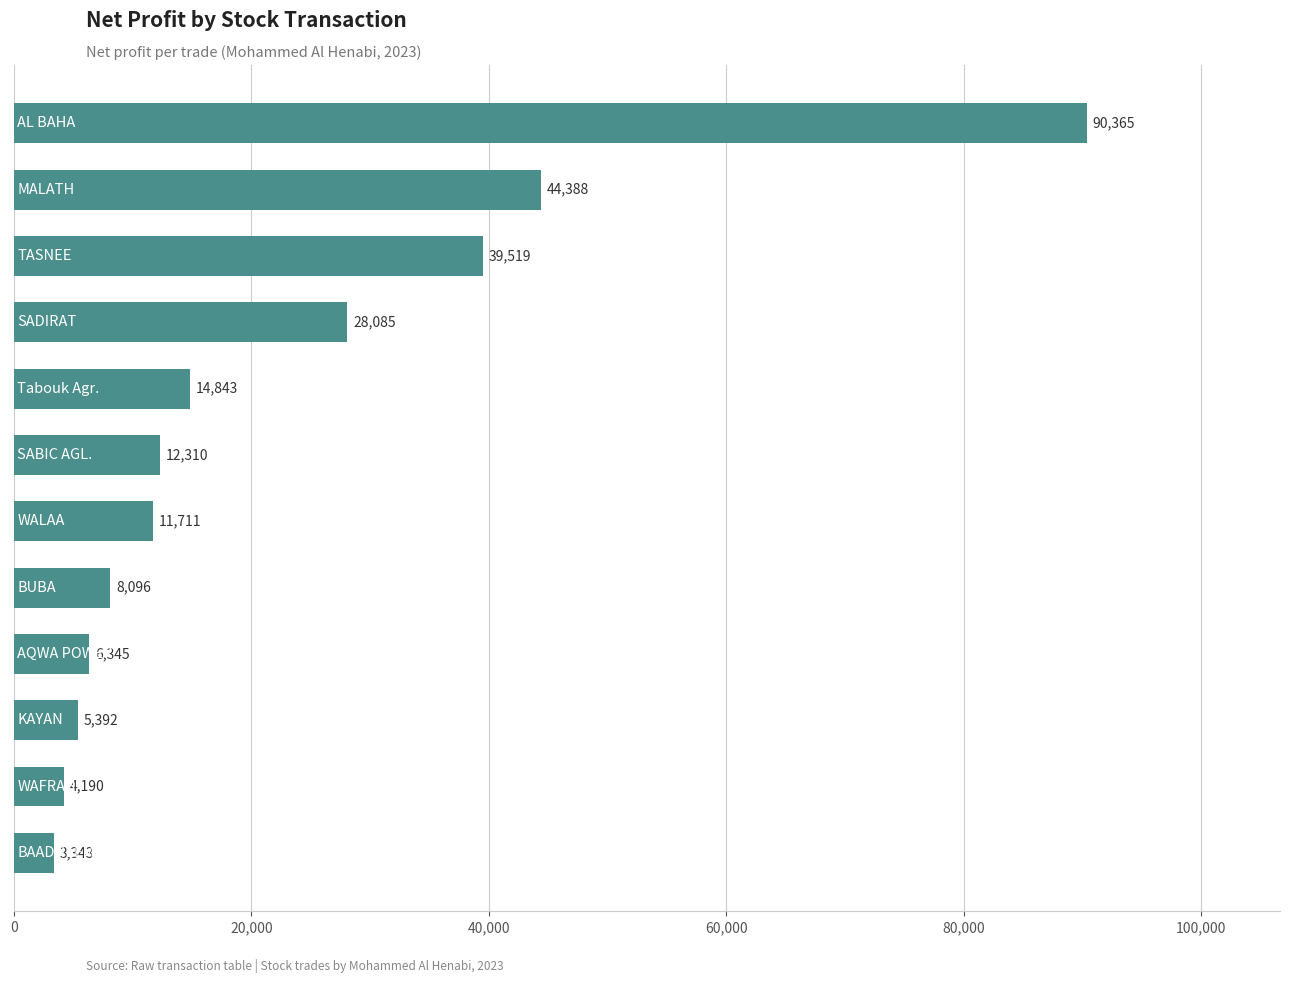

What is the smallest value displayed?

3343.1